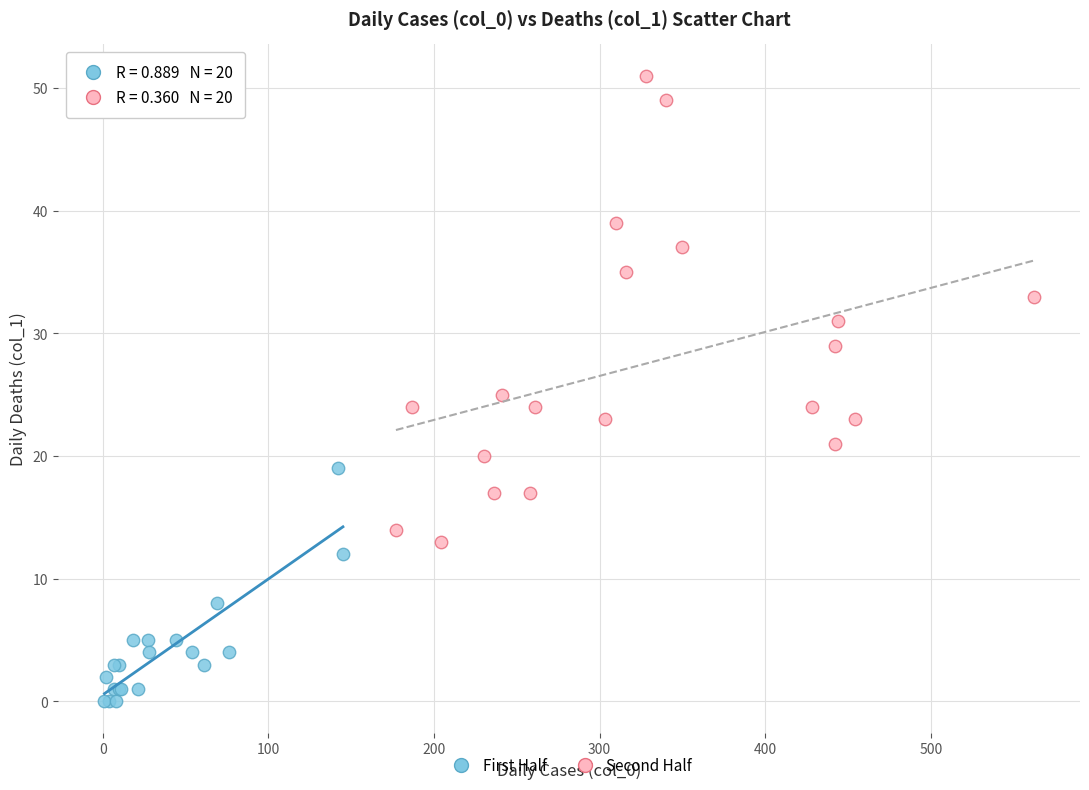

Which series has the widest spread of Y values?

Second Half